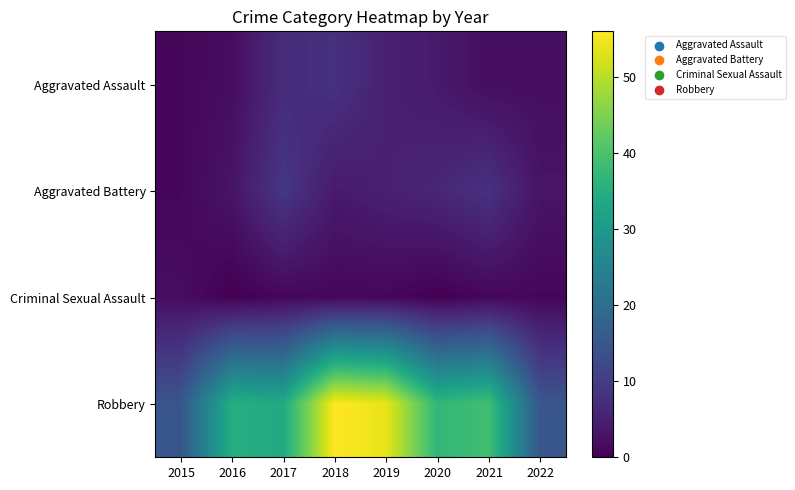

Which has a higher value, 2022 or 2019?

2019